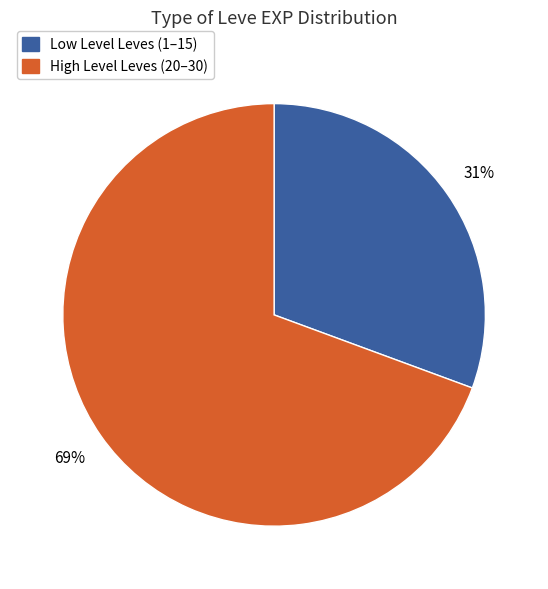

Is Low Level Leves (1–15) the majority of the pie?

No